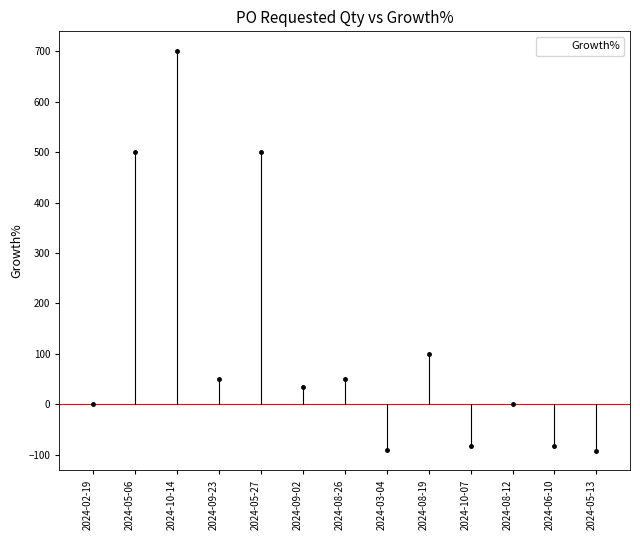

Rank the categories by value from lowest to highest.

2024-05-13, 2024-03-04, 2024-10-07, 2024-06-10, 2024-02-19, 2024-08-12, 2024-09-02, 2024-09-23, 2024-08-26, 2024-08-19, 2024-05-06, 2024-05-27, 2024-10-14